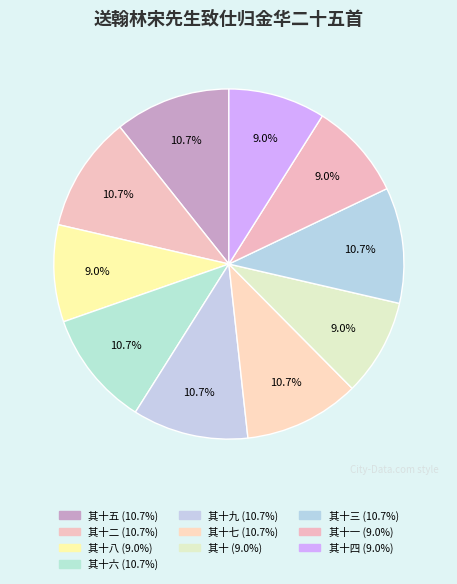

How many segments does this pie chart have?

10